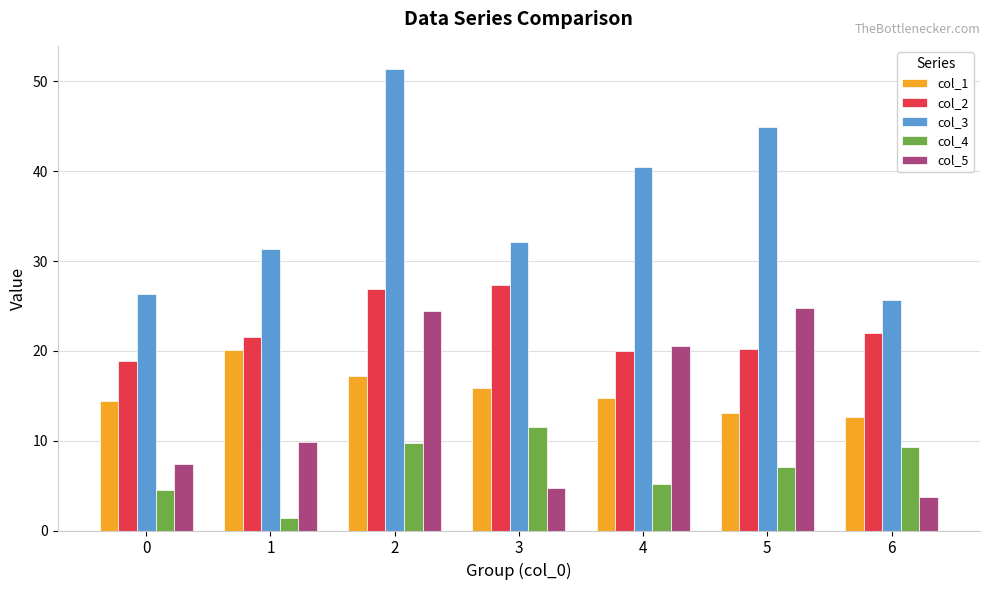

What is the minimum value for col_1?

12.6